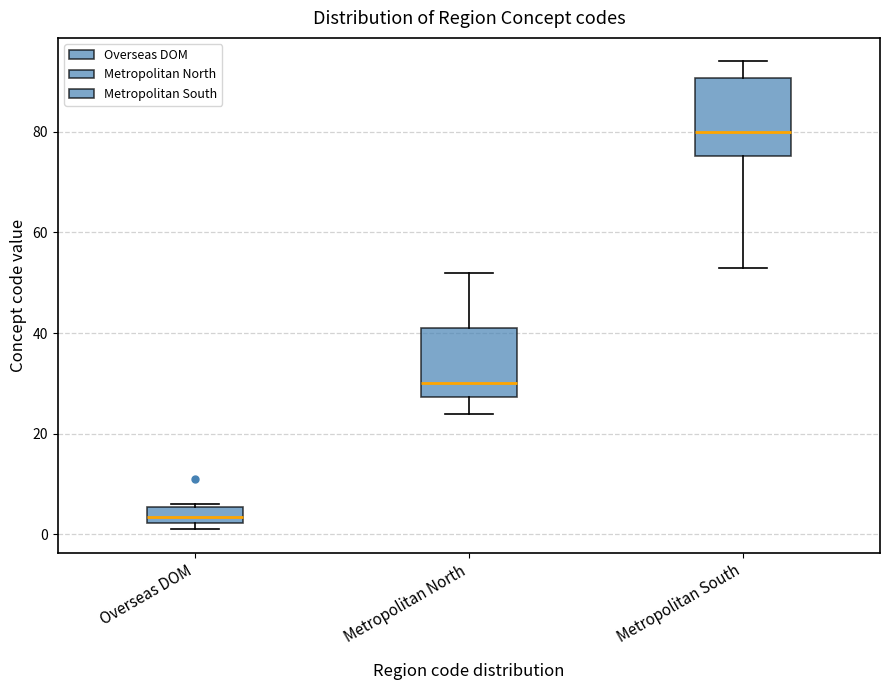

Where does the upper whisker of the box for Metropolitan South end on the y-axis? The values are not printed on the chart, so give them approximately, as read against the axis.

94